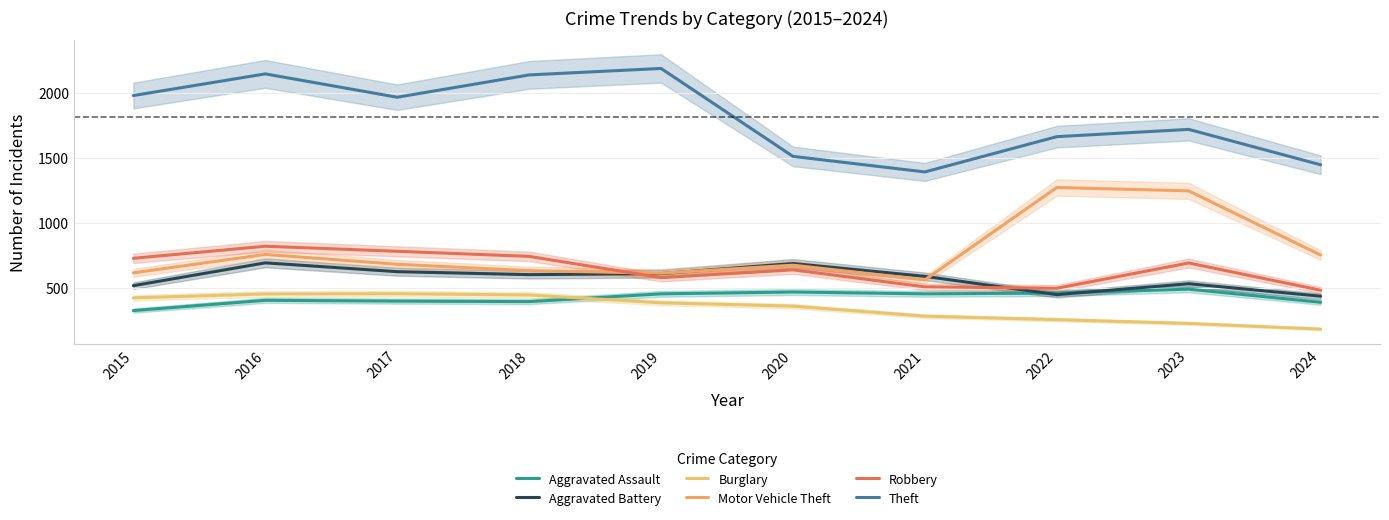

True or false: Robbery and Aggravated Battery intersect in this chart.

True